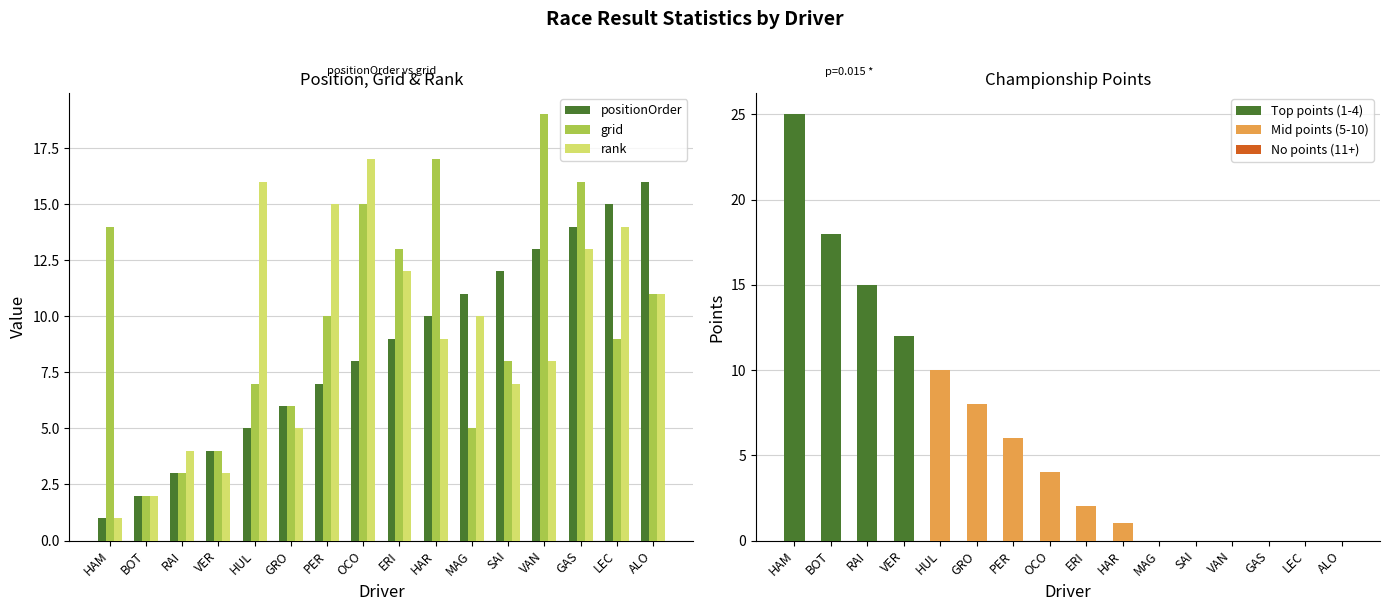

True or false: Finished (statusId=1) has a value of 12 at VER.

True